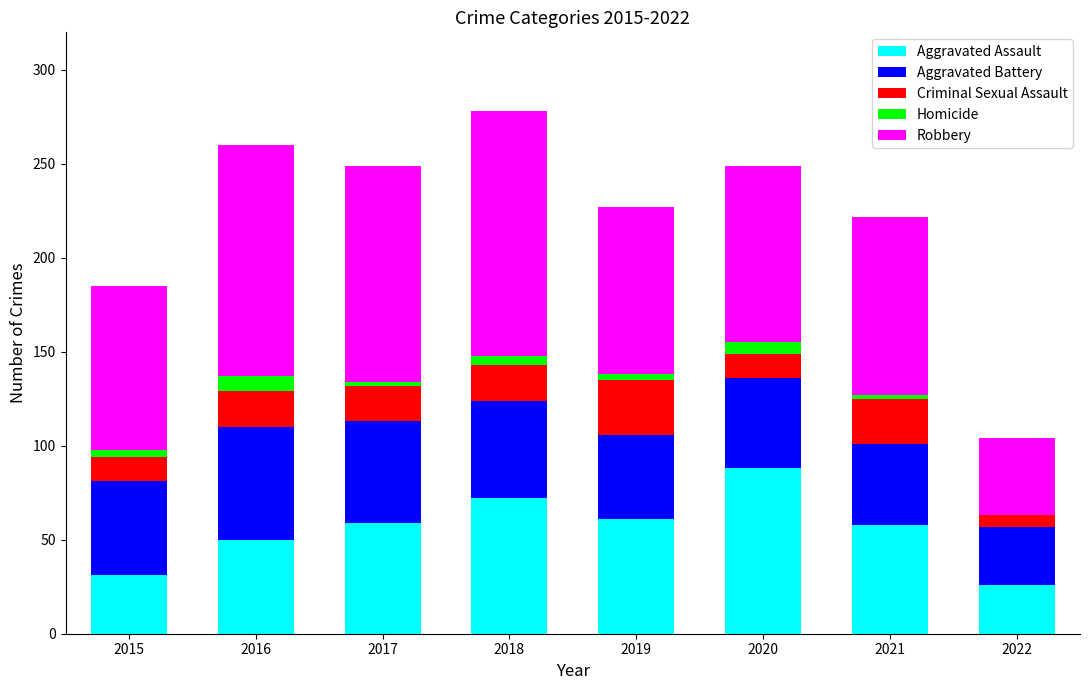

Which category has the highest value in the Aggravated Assault series?

2020